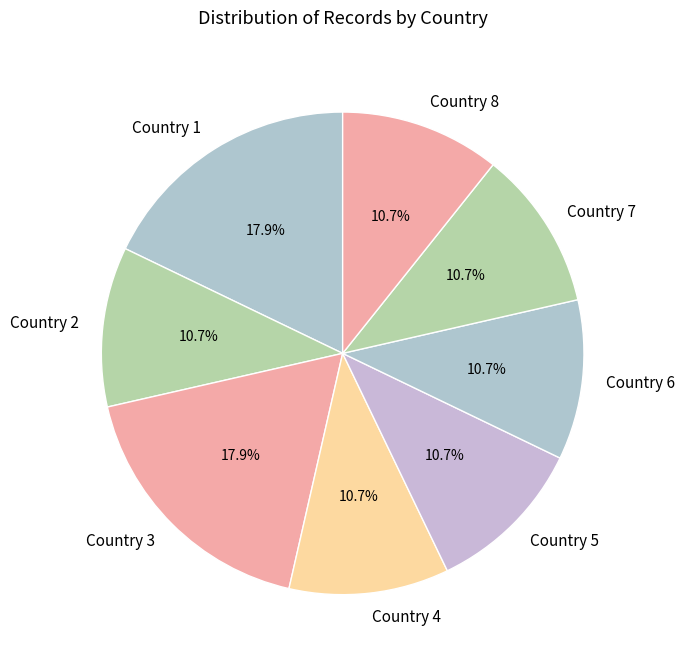

Is it true that Country 5 is 11% of the pie?

True